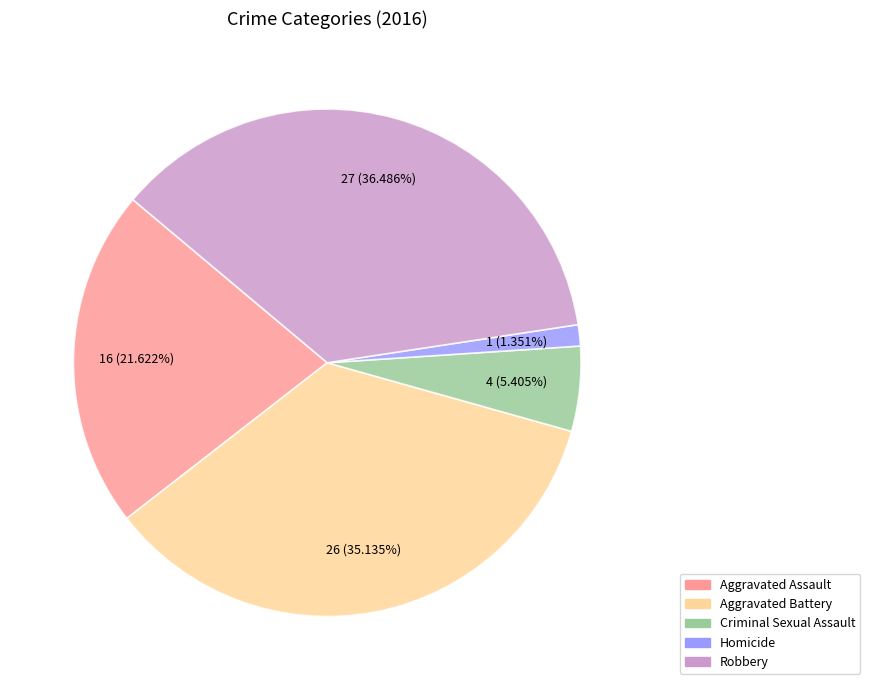

To the nearest percent, what is the combined percentage of Homicide and Aggravated Battery?

36%